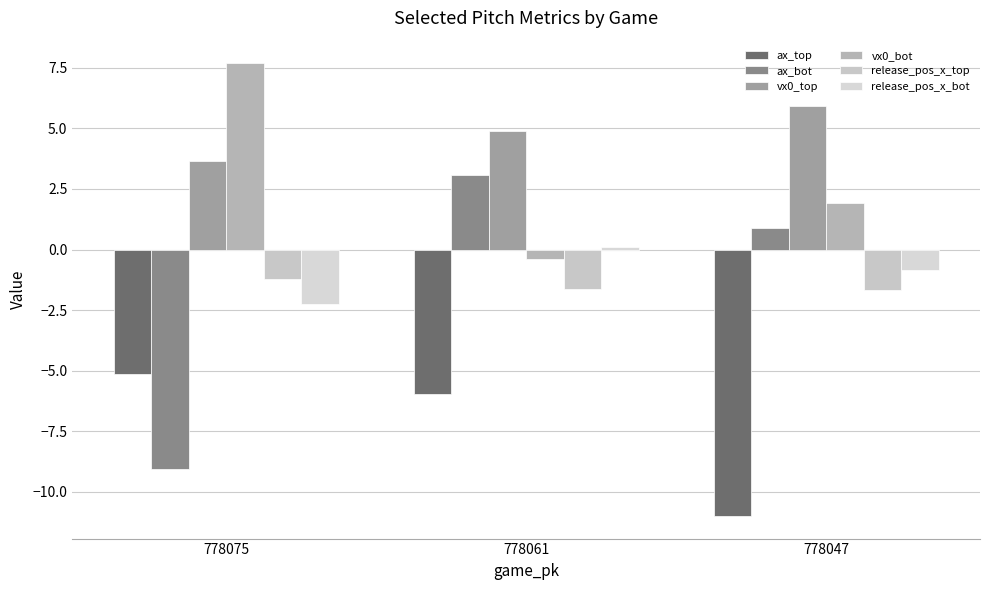

What is the sum of all vx0_bot values?

9.2